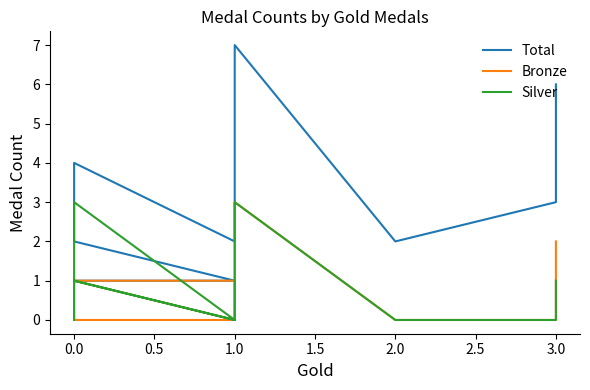

Which series has the widest spread of values?

Total